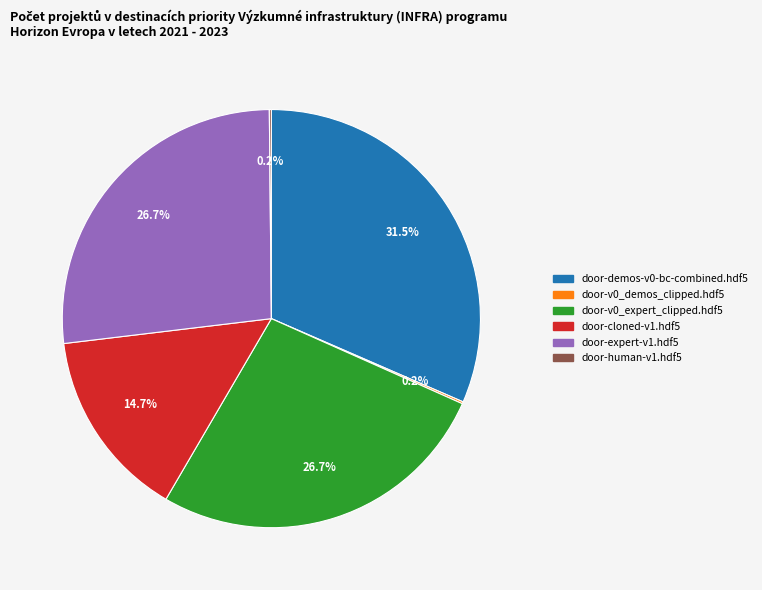

What is the largest slice in the pie chart?

door-demos-v0-bc-combined.hdf5